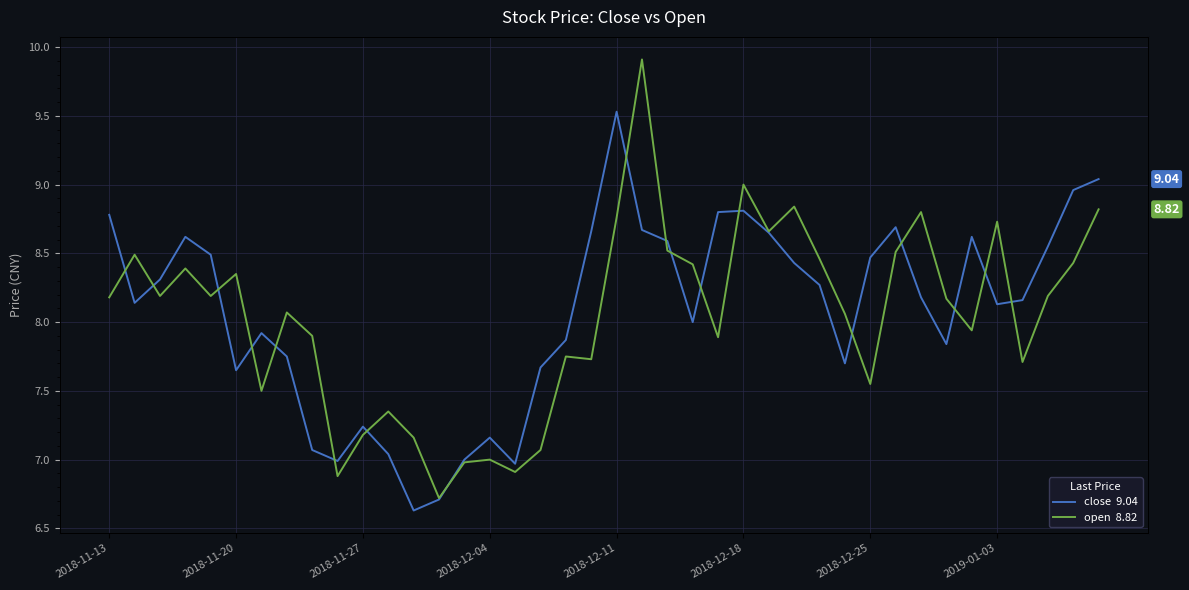

Is this an area chart (filled region under the line)?

No